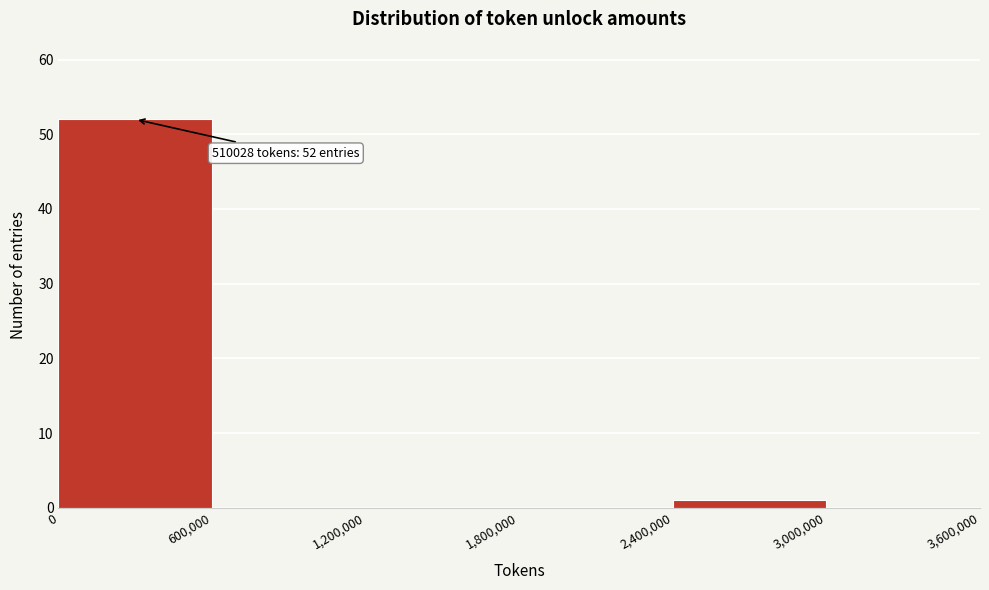

Which range on the x-axis has the tallest bar?

0 to 600,000